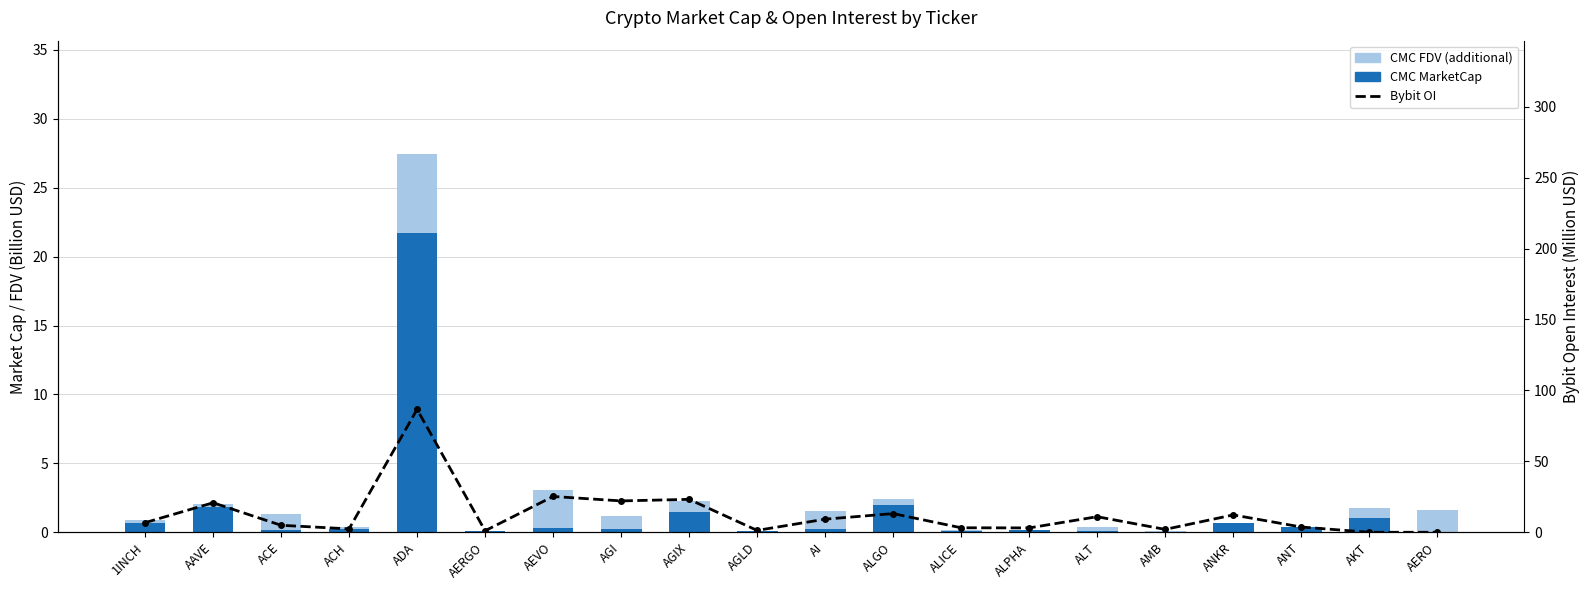

At which category is the sum across all series the highest?

ADA